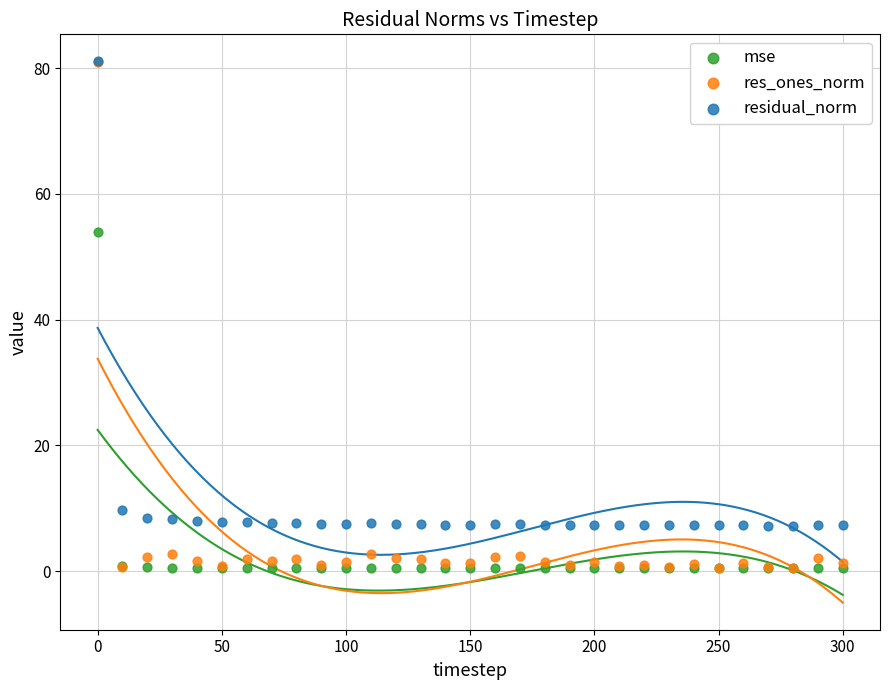

In the res_ones_norm series, what Y value is closest to 40?

2.7